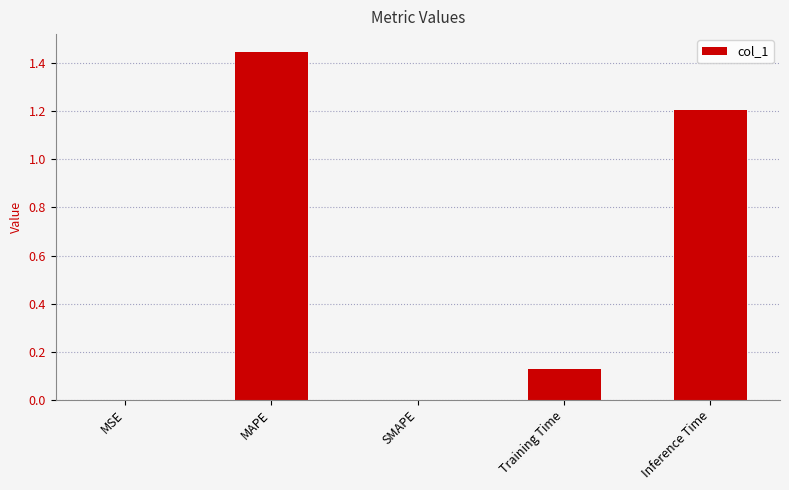

What is the change in value from SMAPE to Training Time?

+0.1